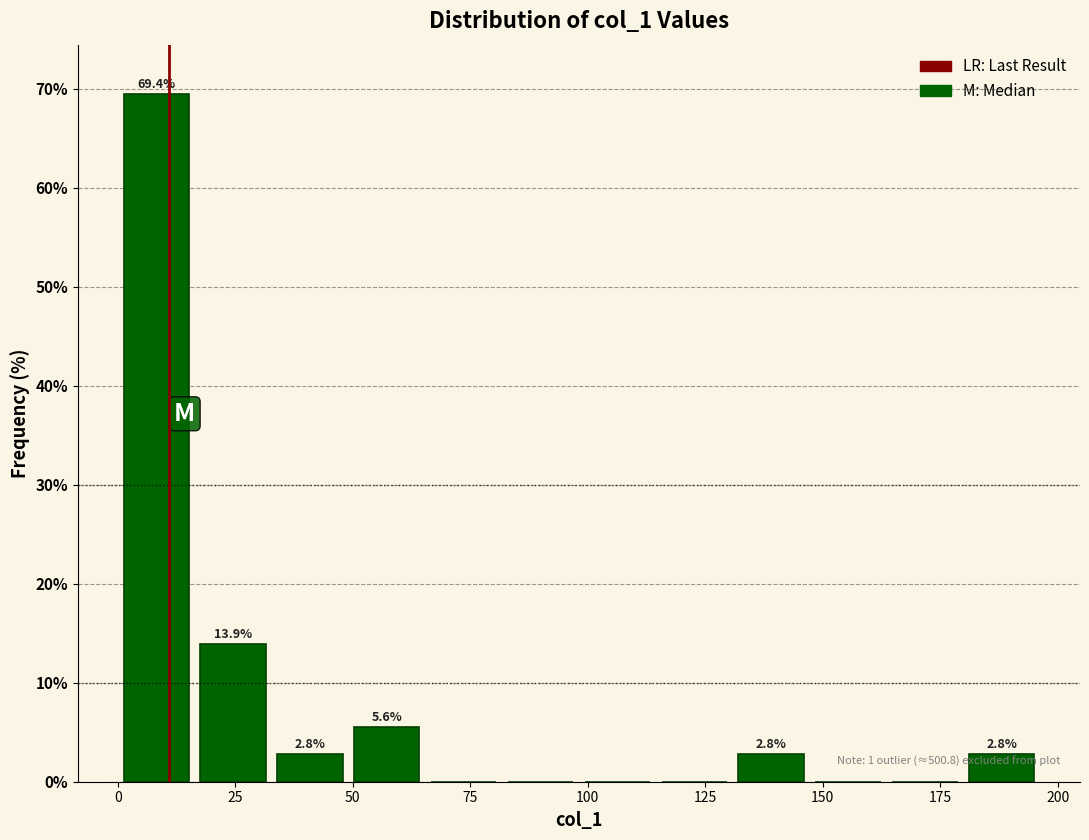

Around what value on the x-axis is the tallest bar? Give the approximate position of its centre, as read against the axis.

10